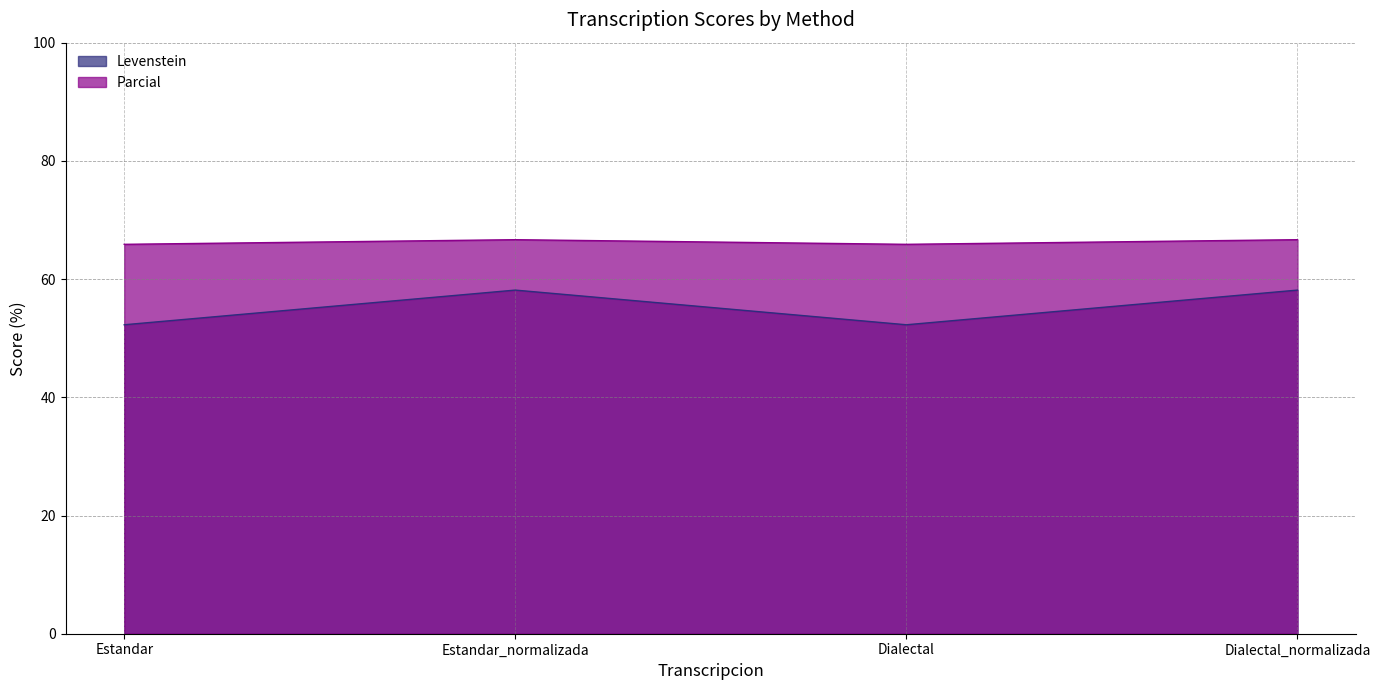

At which category does the chart reach its peak across all series?

Estandar_normalizada